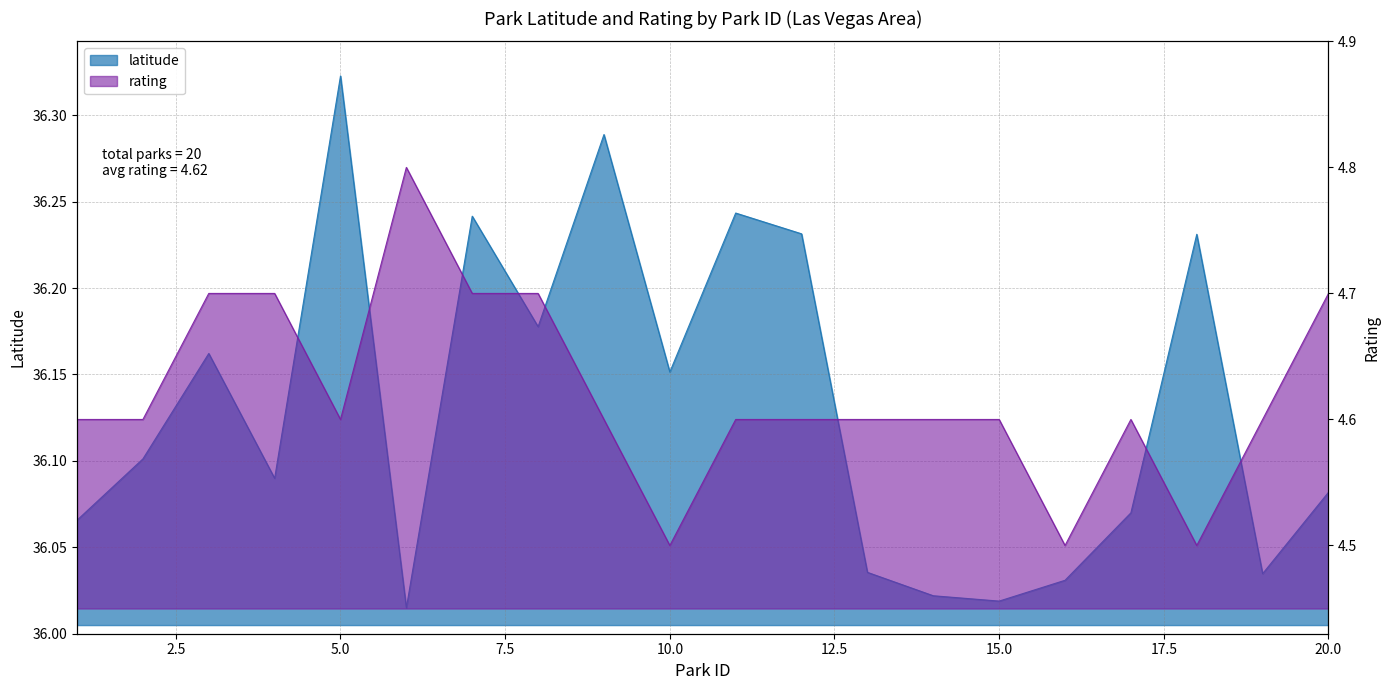

Is it true that rating equals 1.7 at 6?

False